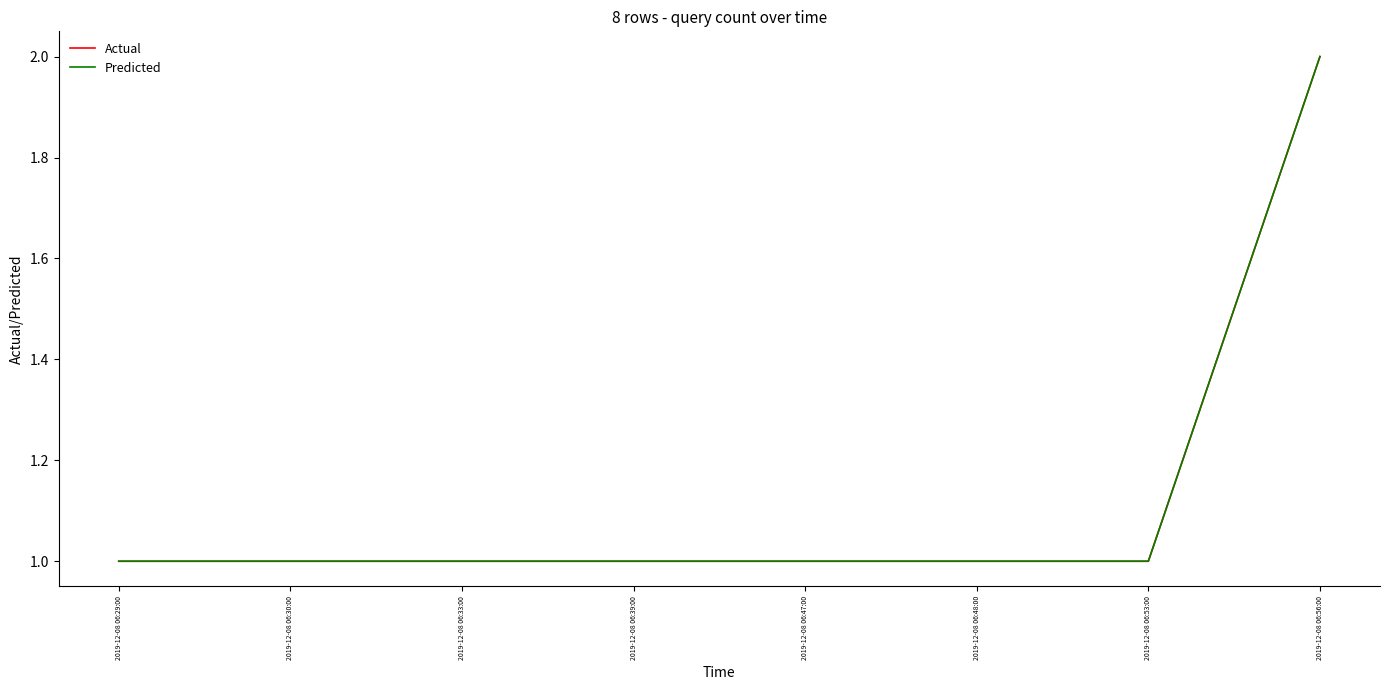

Is this an area chart (filled region under the line)?

No